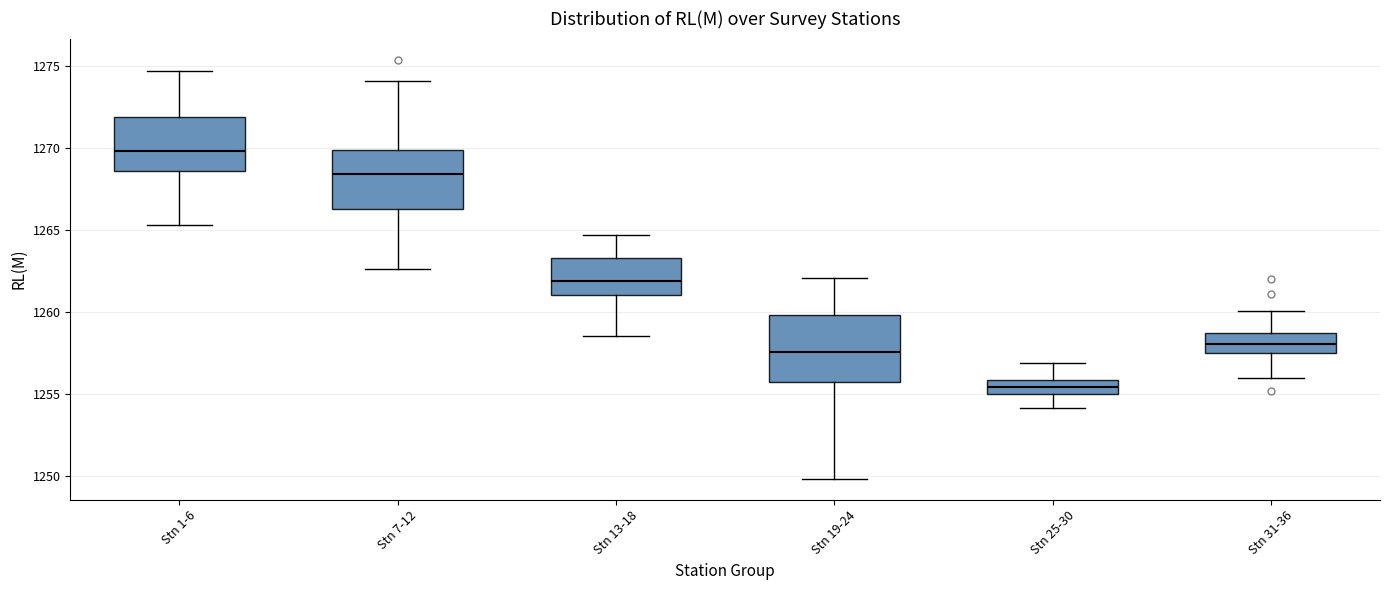

Where does the upper whisker of the box for Stn 19-24 end on the y-axis? The values are not printed on the chart, so give them approximately, as read against the axis.

1262.0